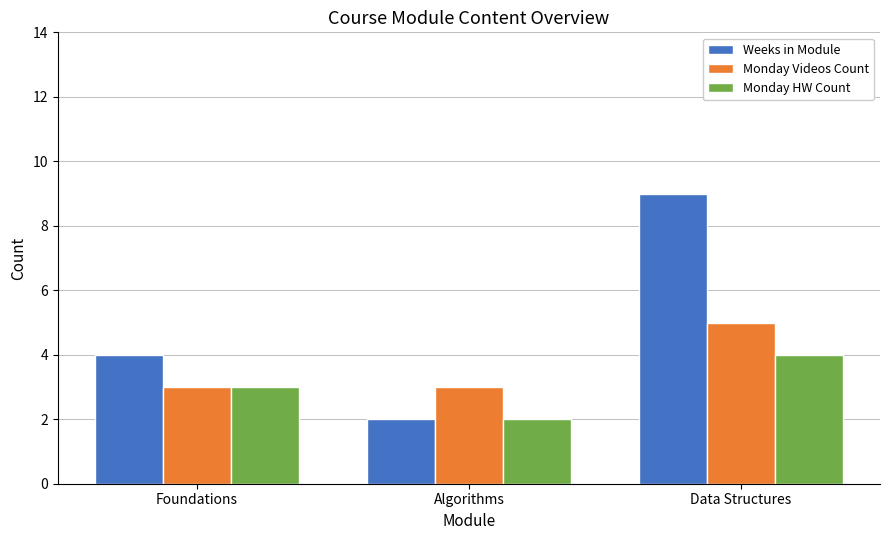

What is the maximum value for Monday Videos Count?

5